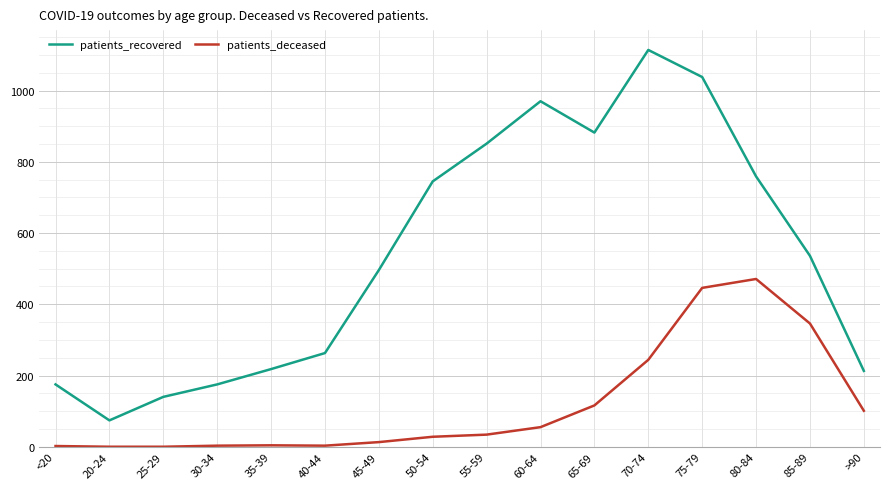

Is it true that patients_deceased equals 4 at 35-39?

True